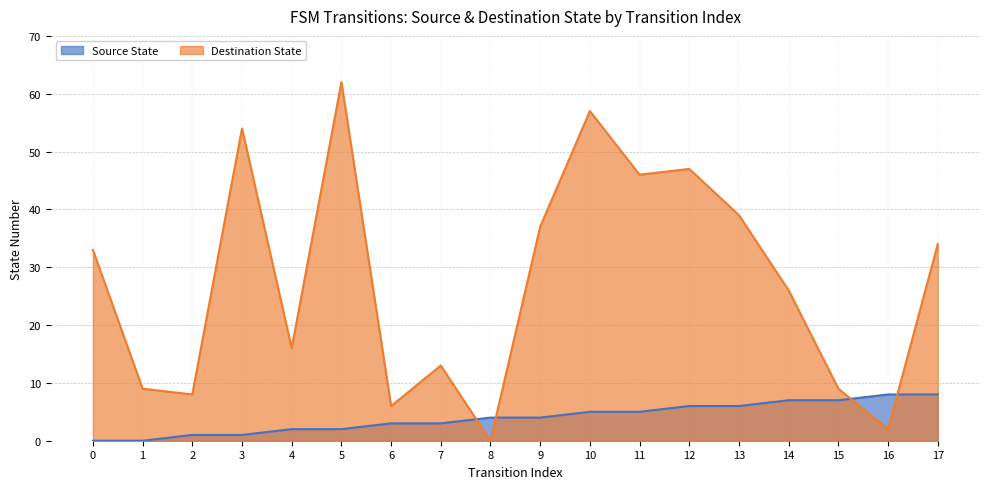

What is the sum of the destination_state values at 11 and 16?

48